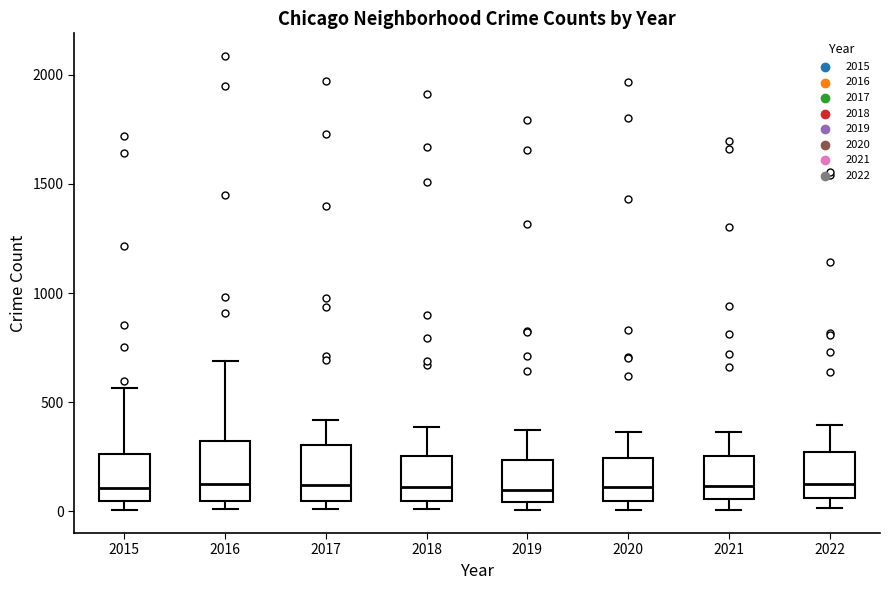

Reading left to right, read every box against the y-axis: the position of its median line, the range the box covers, and the ends of its whiskers. The values are not printed on the chart, so give them approximately, as read against the axis.

2015: median 100, box 50 to 250, whiskers 0 to 550
2016: median 150, box 50 to 300, whiskers 0 to 700
2017: median 100, box 50 to 300, whiskers 0 to 400
2018: median 100, box 50 to 250, whiskers 0 to 400
2019: median 100, box 50 to 250, whiskers 0 to 400
2020: median 100, box 50 to 250, whiskers 0 to 350
2021: median 100, box 50 to 250, whiskers 0 to 350
2022: median 150, box 50 to 250, whiskers 0 to 400